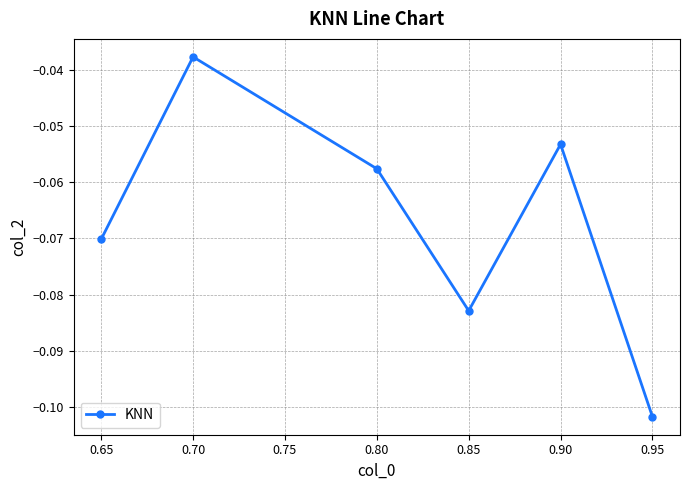

Where is the first local maximum?

0.70